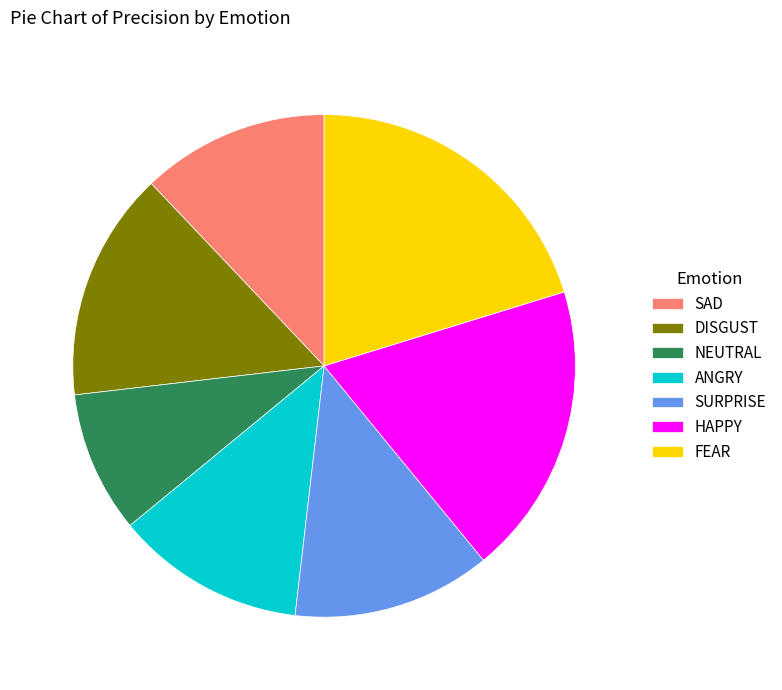

Is there a majority slice in this chart?

No